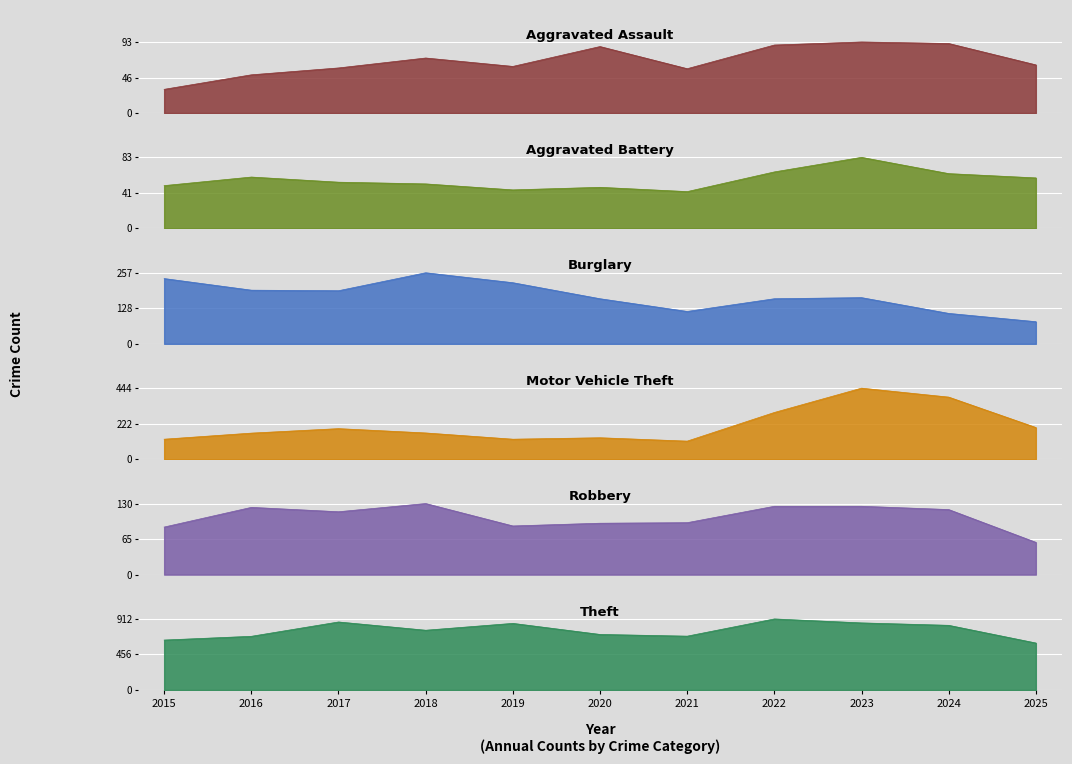

List the labels in order of Theft value, largest first.

2022, 2017, 2023, 2019, 2024, 2018, 2020, 2021, 2016, 2015, 2025